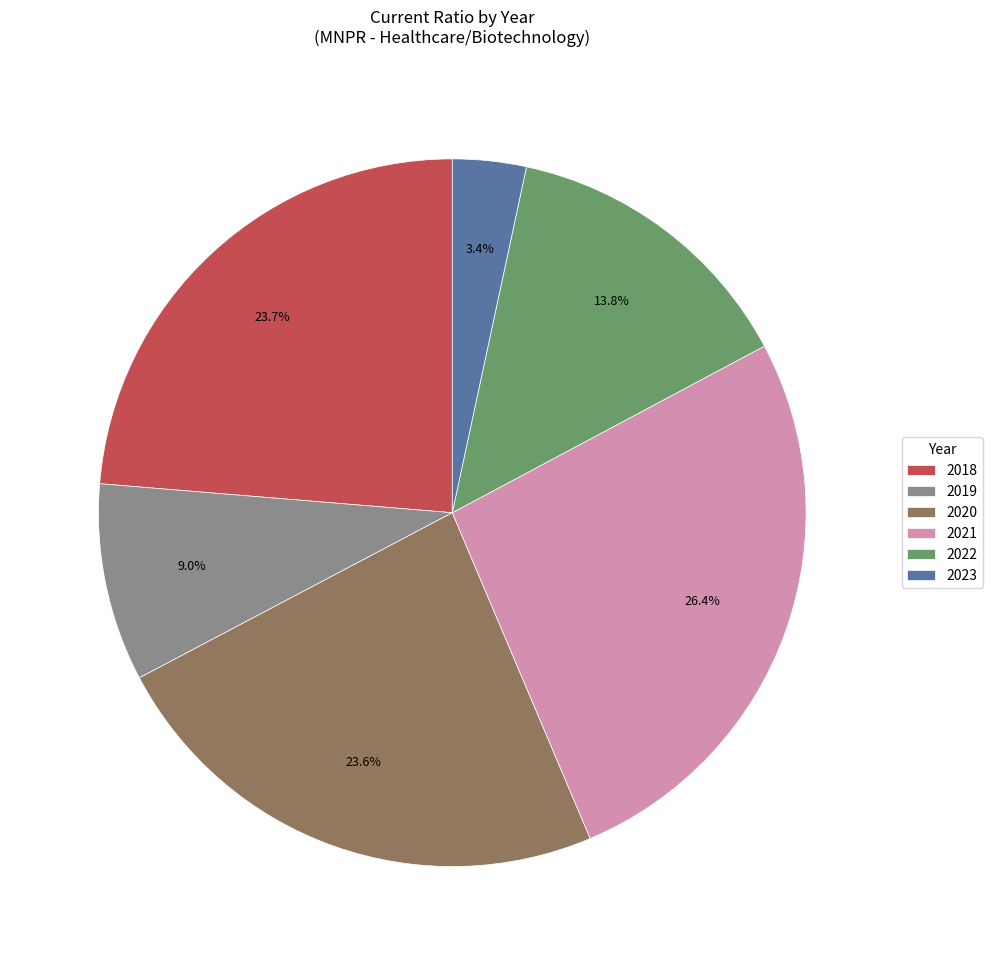

Is it true that 2019 is 18% of the pie?

False